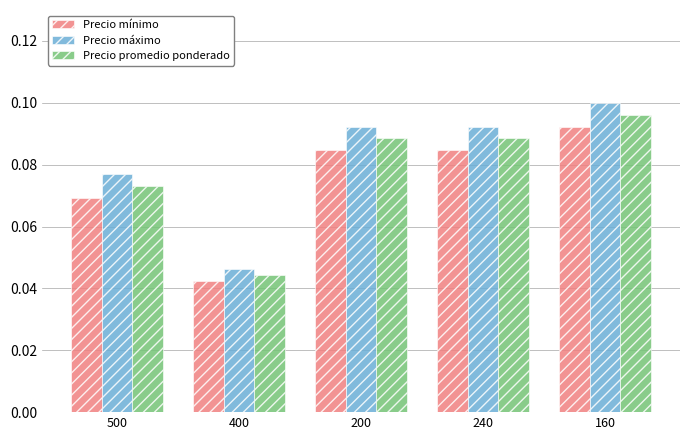

At which category is the sum across all series the highest?

160